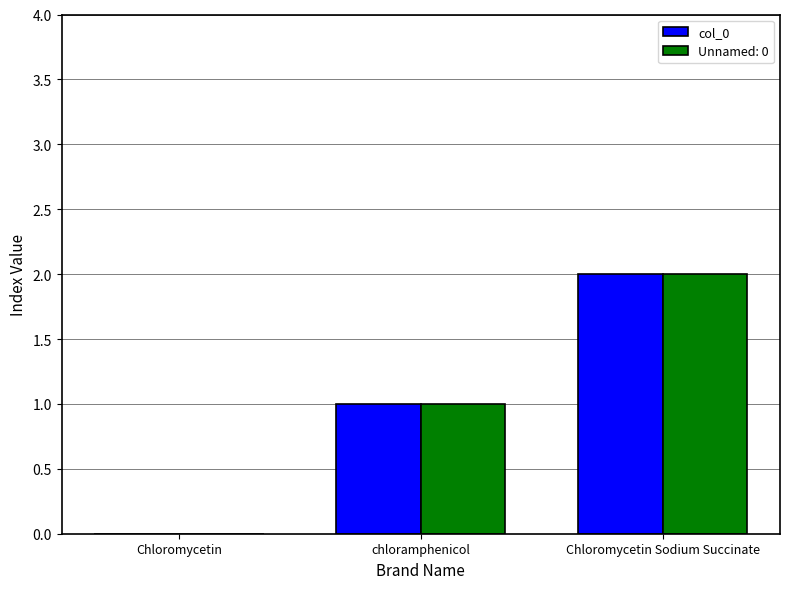

Is the value of col_0 at Chloromycetin greater than the value of Unnamed: 0 at chloramphenicol?

No